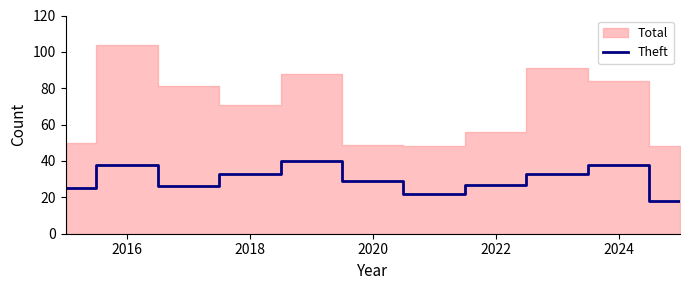

What is the highest value of the Theft series?

40